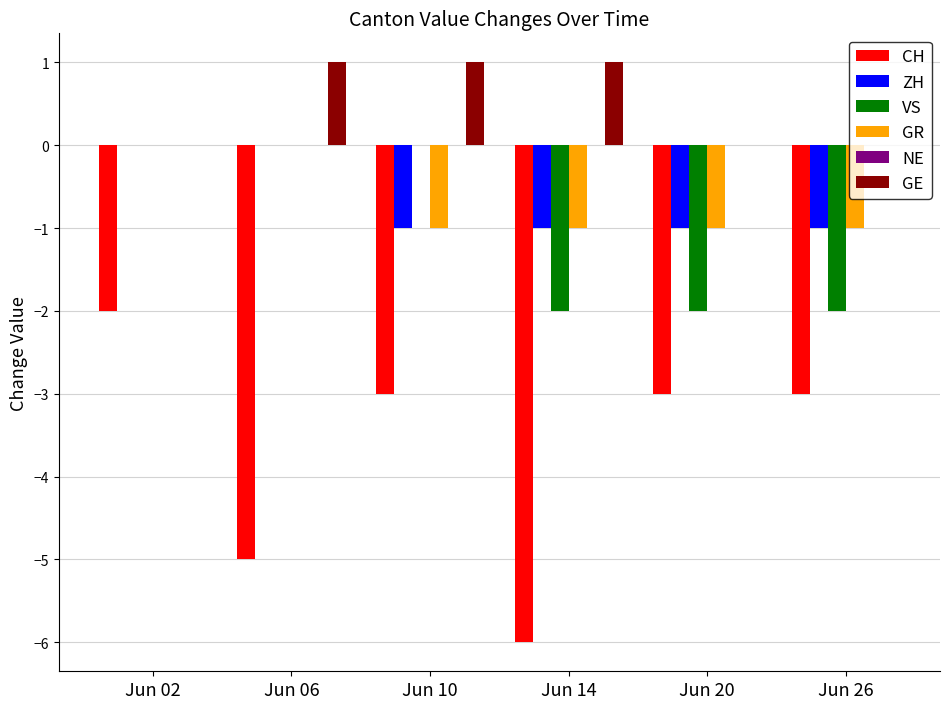

Which series changed the most between Jun 02 and Jun 20?

VS